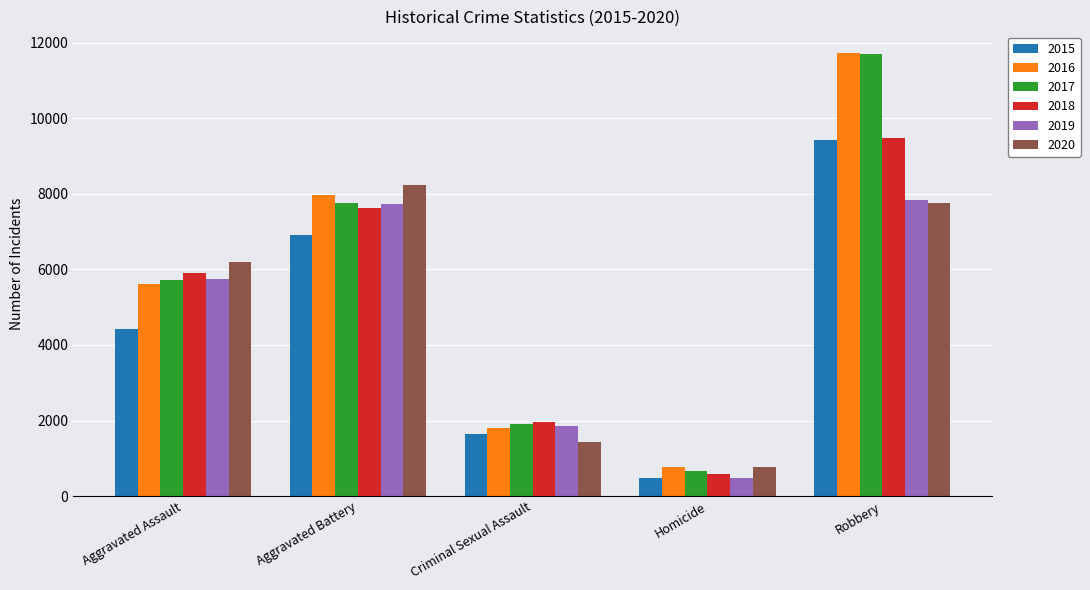

Read the 2019 value at Aggravated Assault.

5752